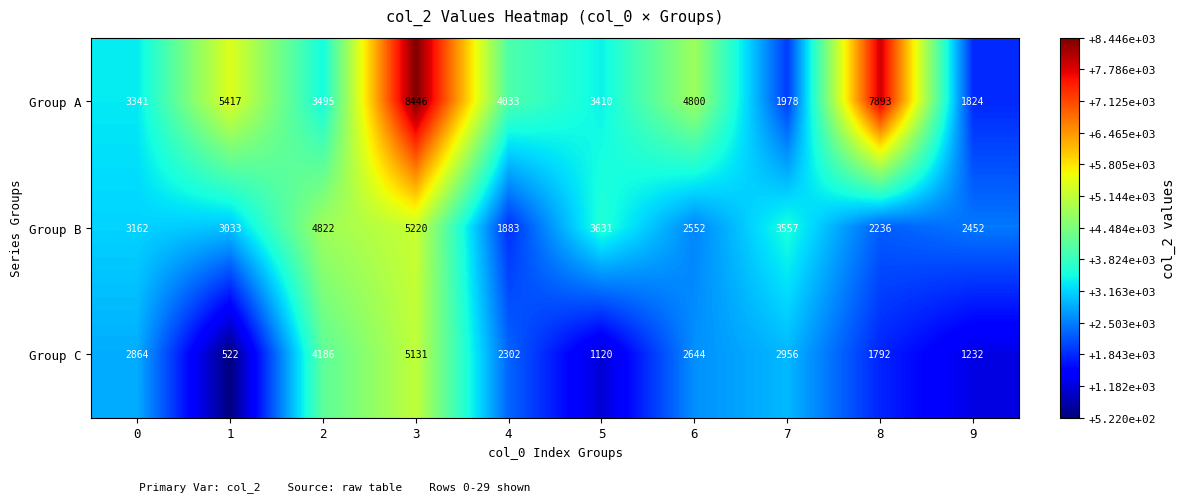

What is the difference between the highest and lowest values at 6?

2248